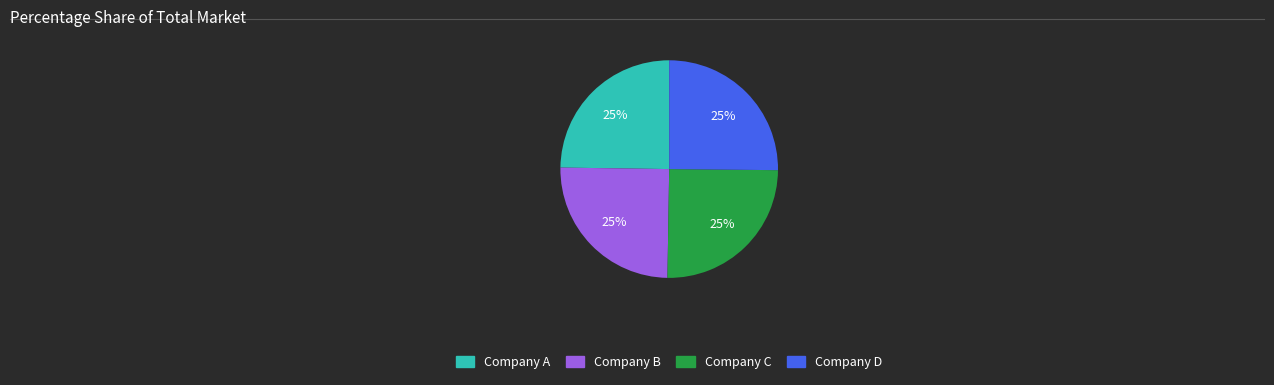

Is it true that Company D is 13% of the pie?

False